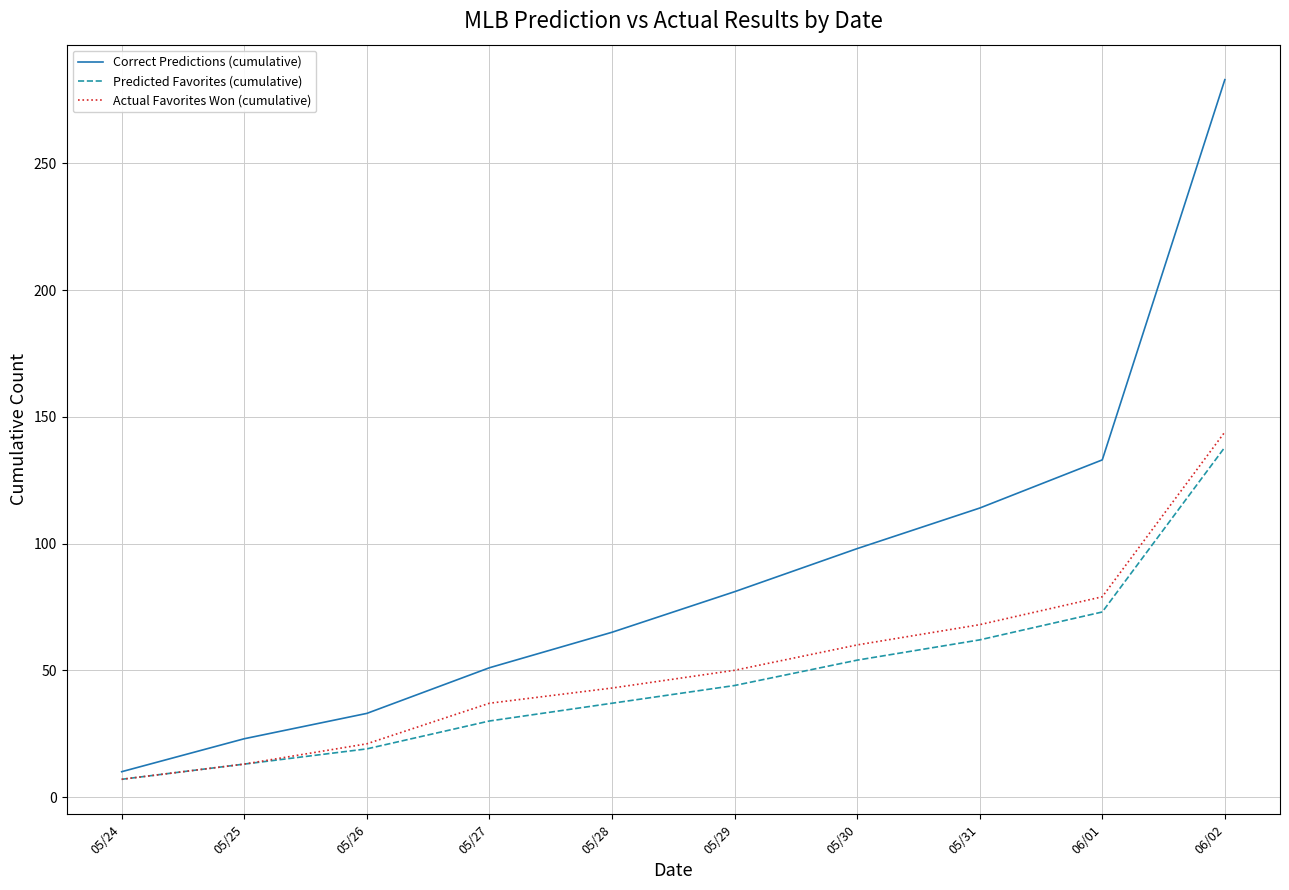

Rank the categories by Correct Predictions (cumulative) value from highest to lowest.

06/02, 06/01, 05/31, 05/30, 05/29, 05/28, 05/27, 05/26, 05/25, 05/24